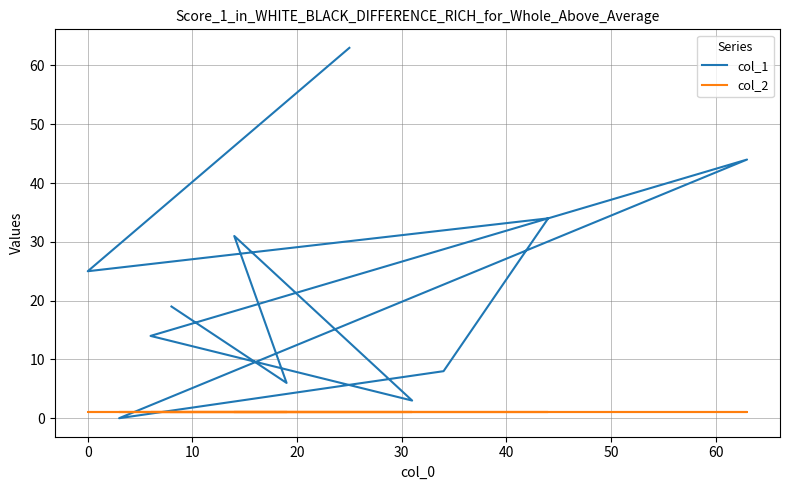

The value of col_1 at 0 is 25. True or false?

True